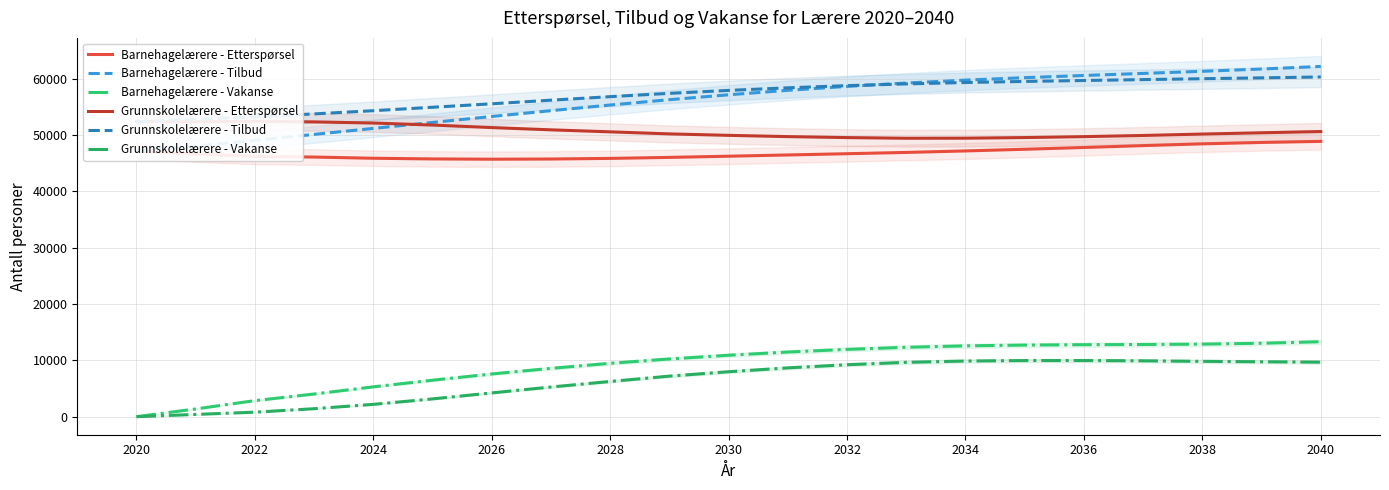

What is the average value of the Grunnskolelærere - Tilbud series?

57154